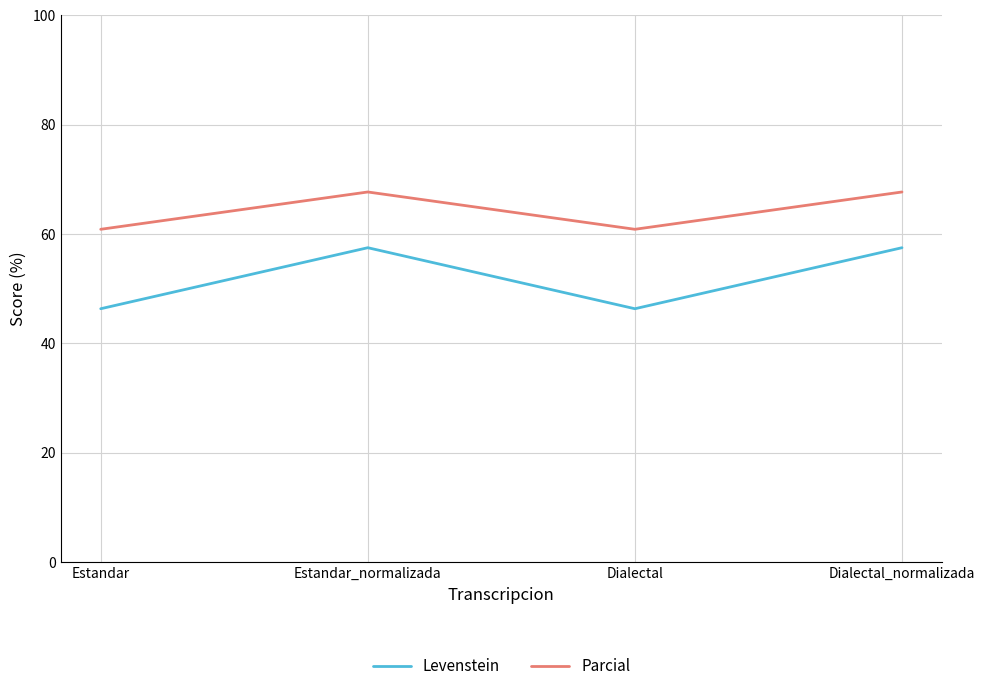

True or false: Levenstein has a value of 46.3 at Estandar.

True